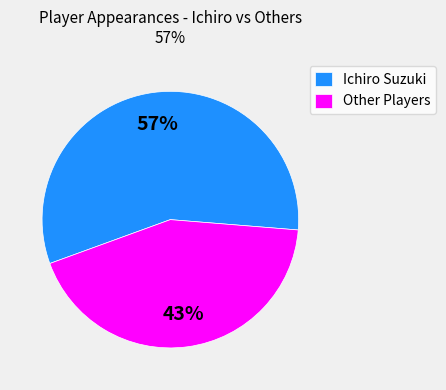

Rank the categories by value from lowest to highest.

Other Players, Ichiro Suzuki